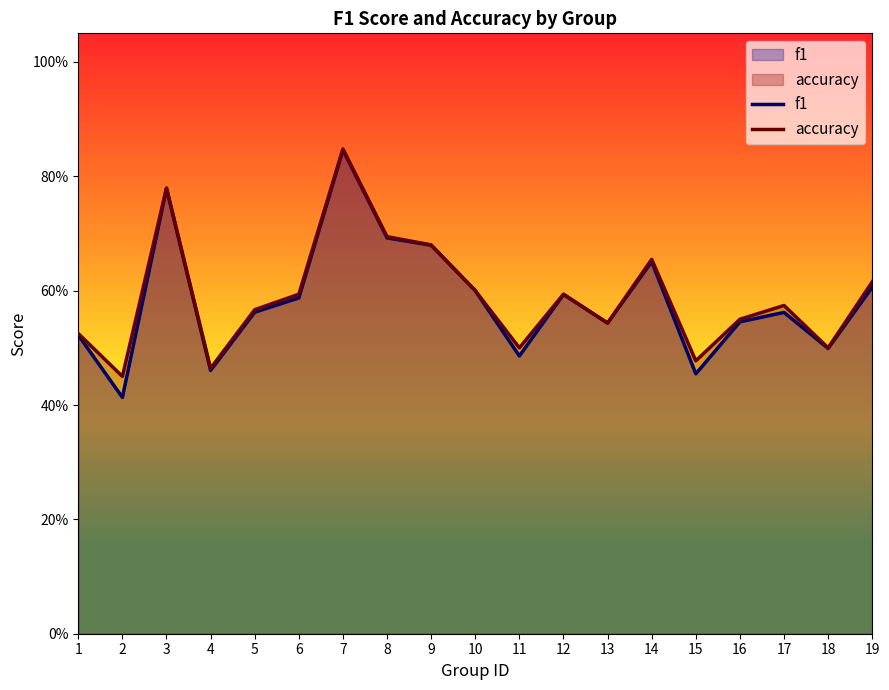

Rank the categories by accuracy value from highest to lowest.

7, 3, 8, 9, 14, 19, 10, 6, 12, 17, 5, 16, 13, 1, 11, 18, 15, 4, 2